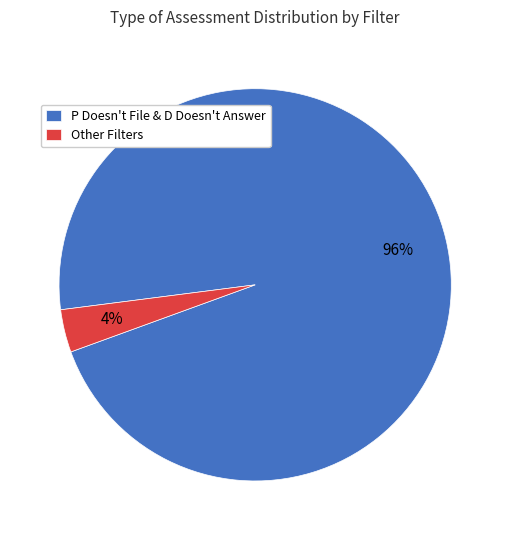

How many segments does this pie chart have?

2